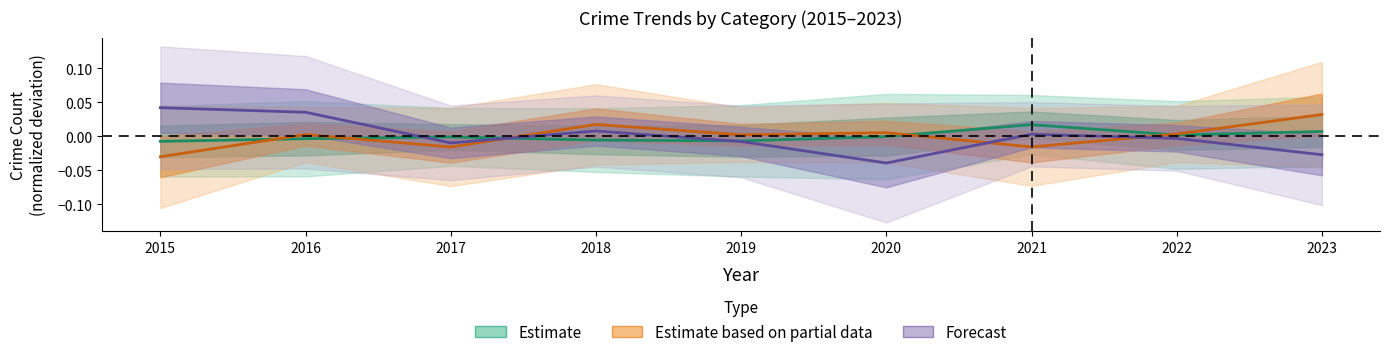

Where does the Estimate based on partial data series first go above 0?

2016